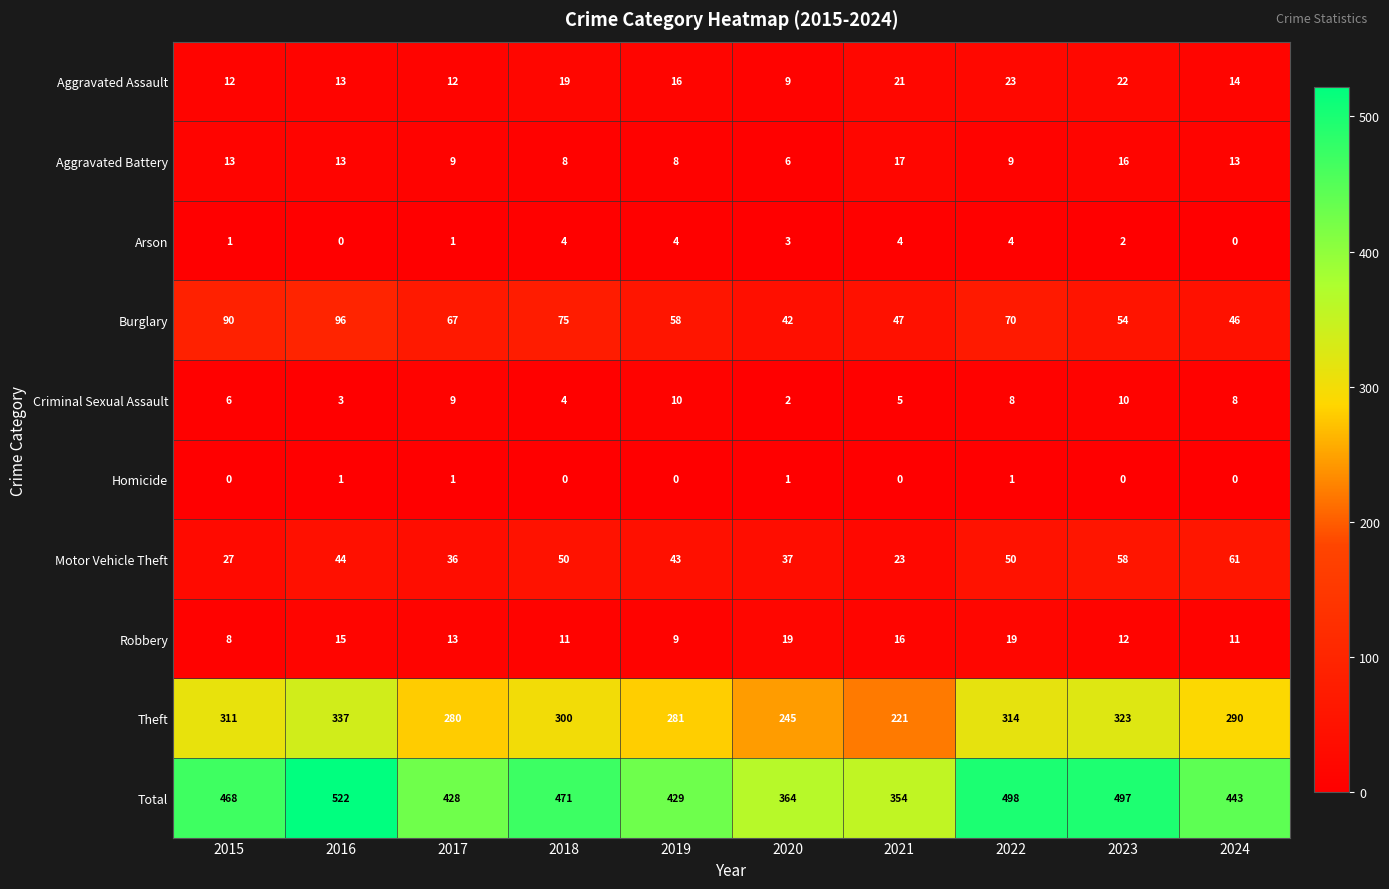

Which series has the largest range (max minus min)?

Total